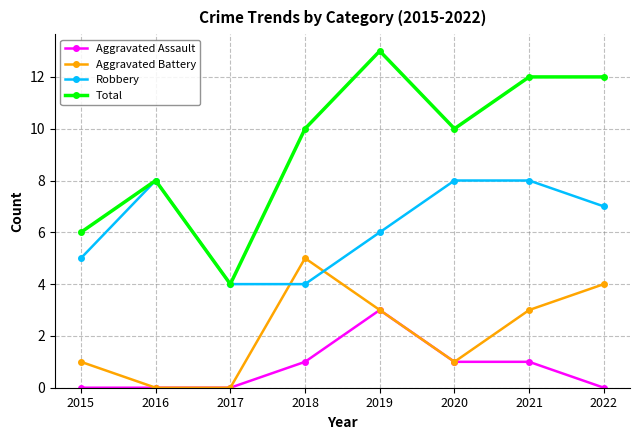

How many lines are shown in the chart?

4